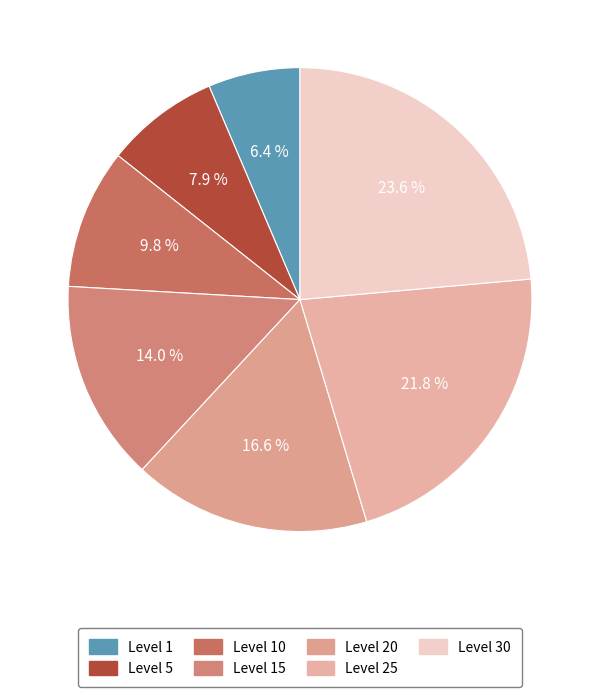

How many slices are in this pie chart?

7